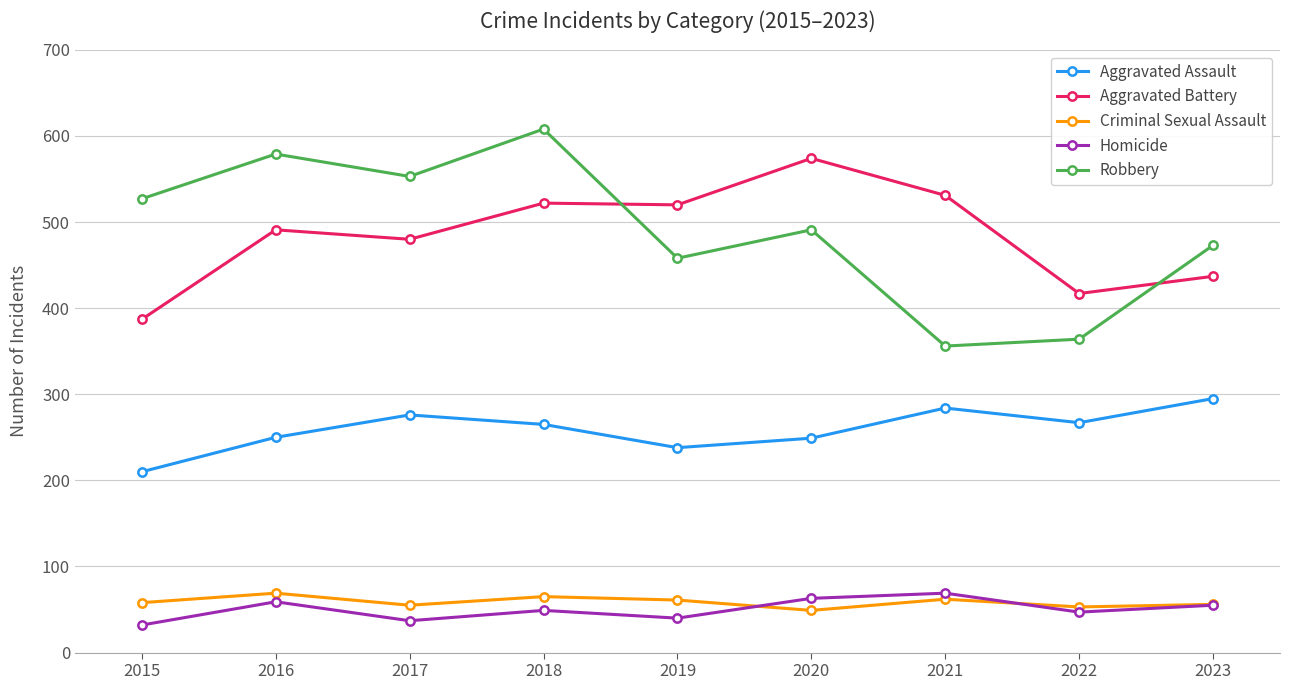

Where is the first local maximum for Criminal Sexual Assault?

2016